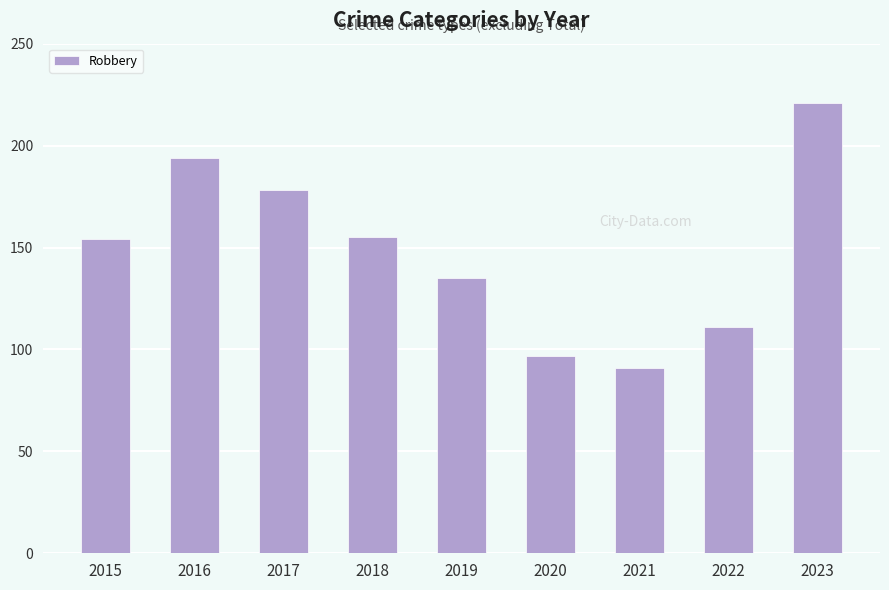

What is the sum of all values?

1336